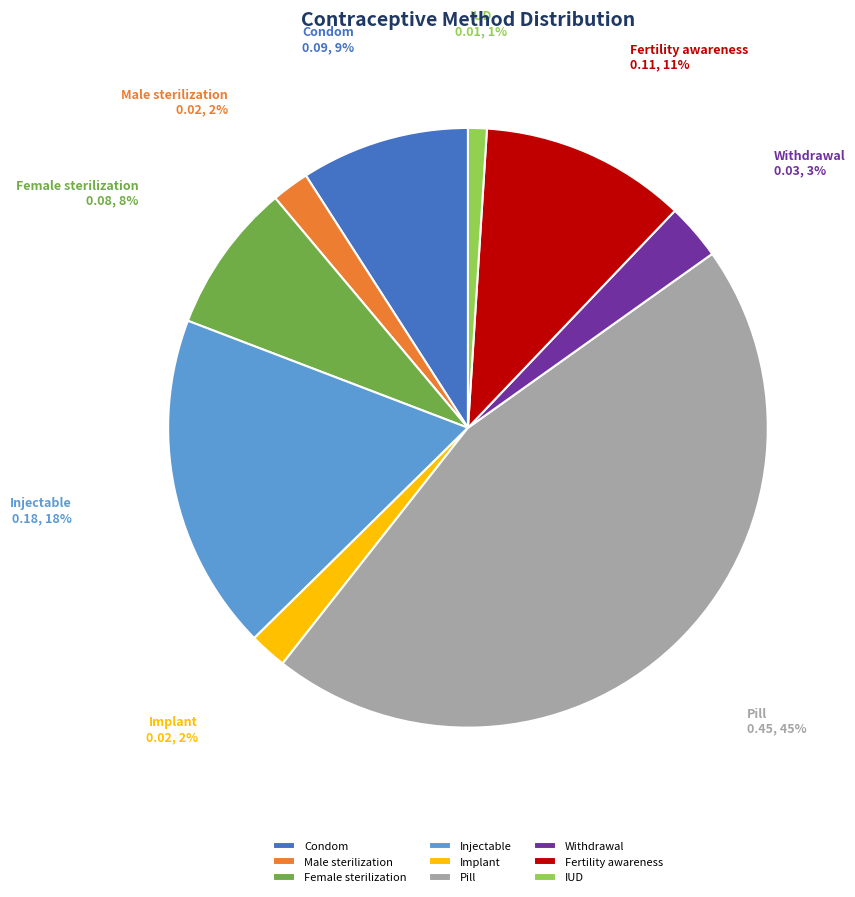

Which category has the biggest portion of the pie?

Pill